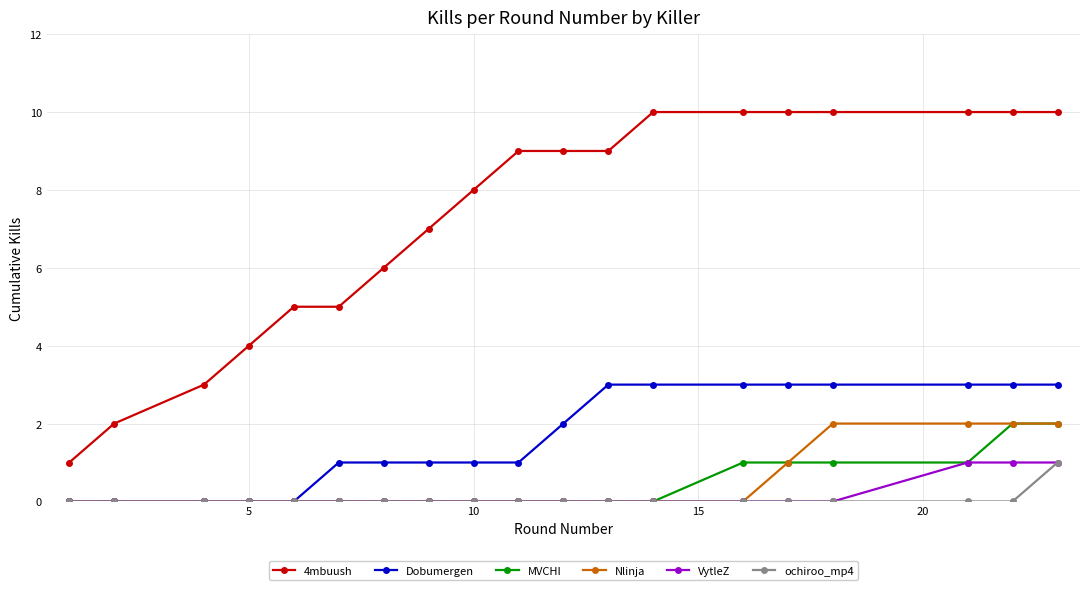

Which series has the largest total across all categories?

4mbuush